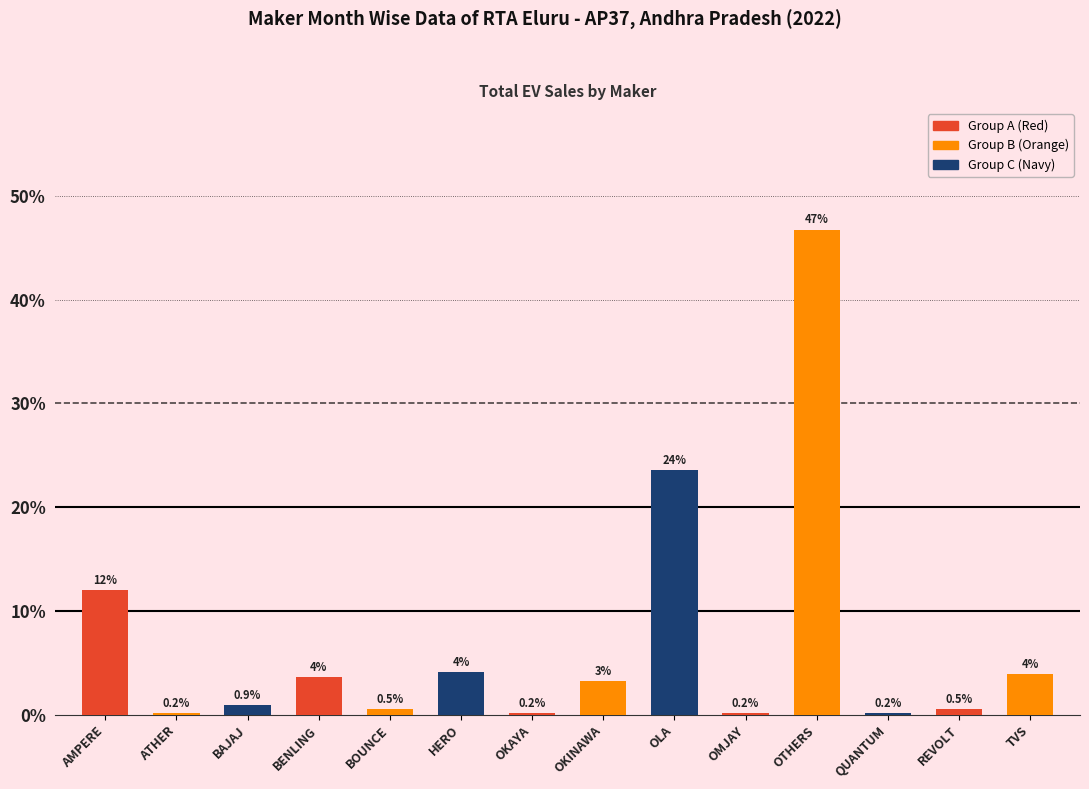

Which has a higher value, REVOLT or OMJAY?

REVOLT